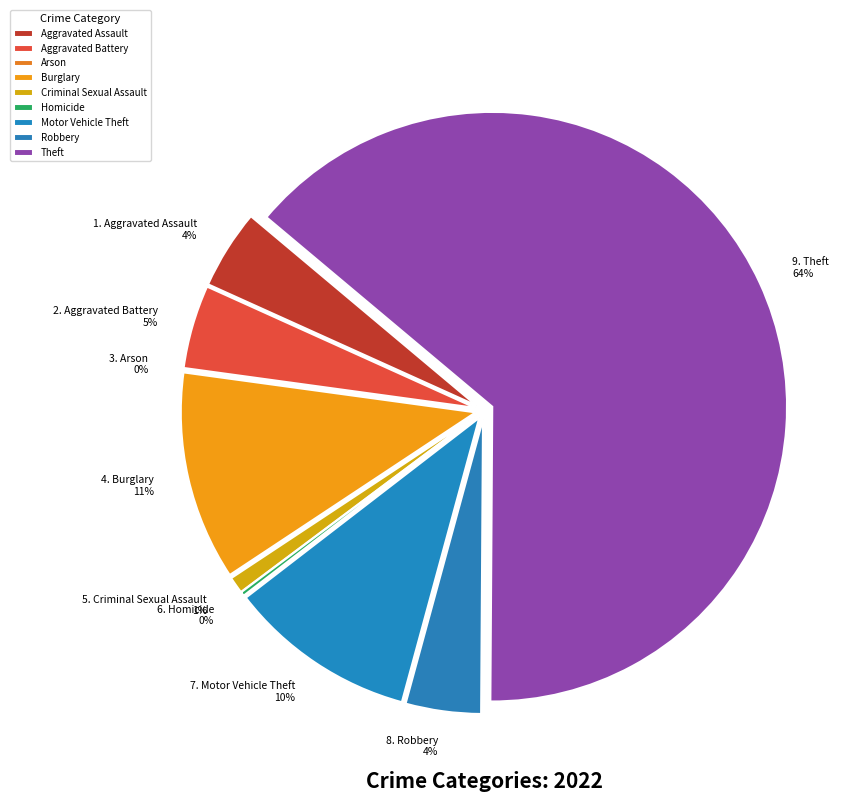

What portion of the pie excludes Theft?

36.0%